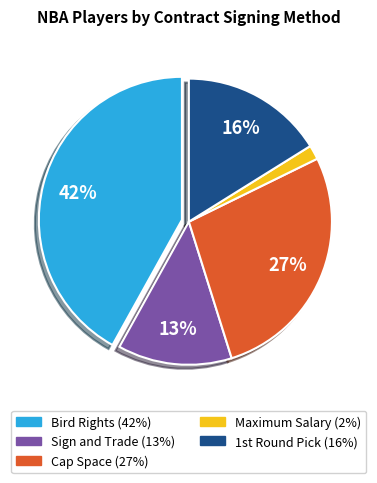

To the nearest percent, what is the difference between the largest and smallest slice percentages?

40%